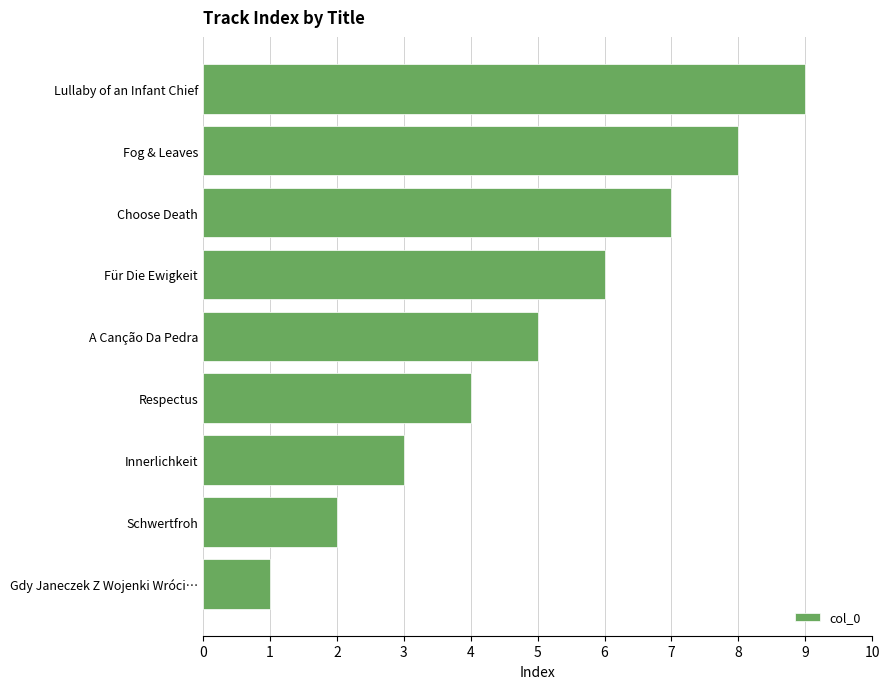

What value does the data have at Choose Death?

7